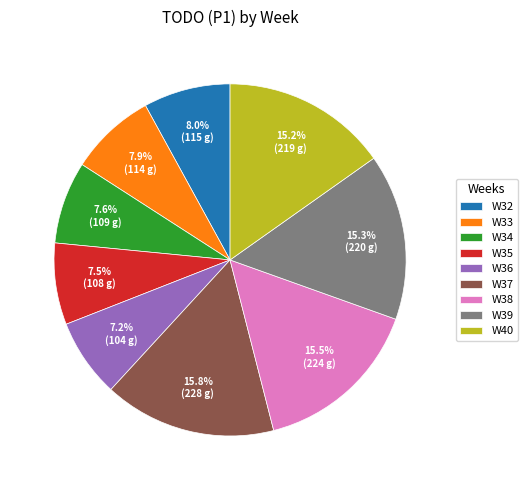

To the nearest percent, what portion does W33 represent?

8%